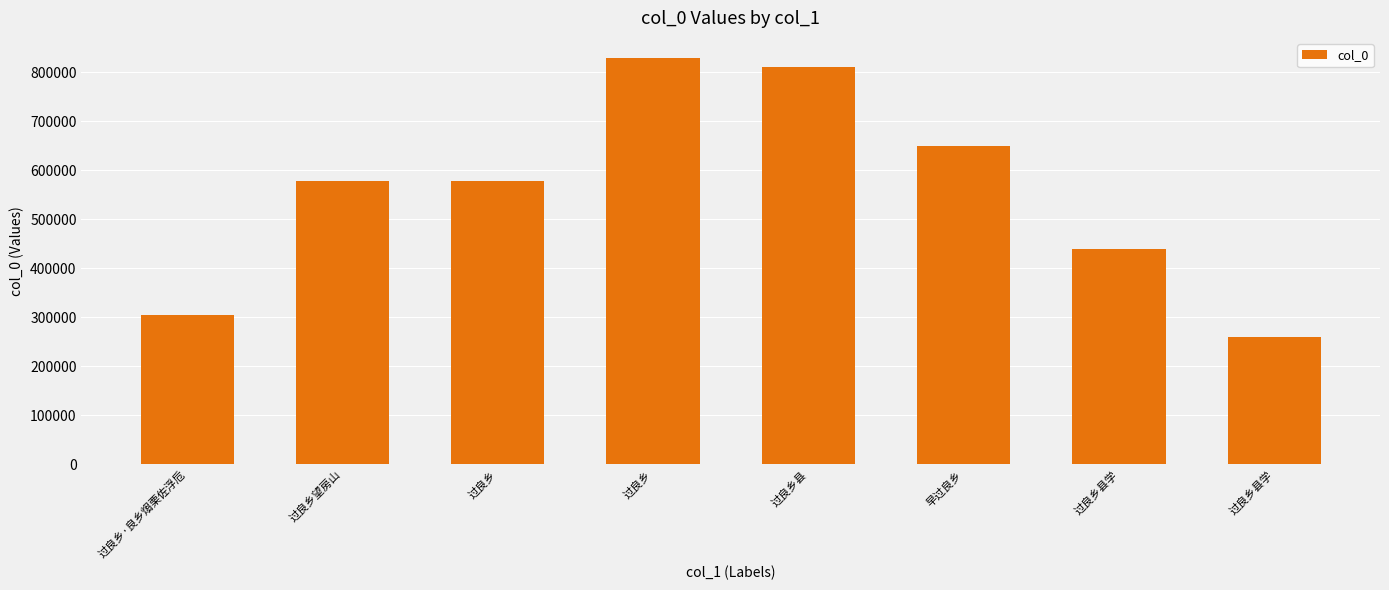

What is the average value?

555427